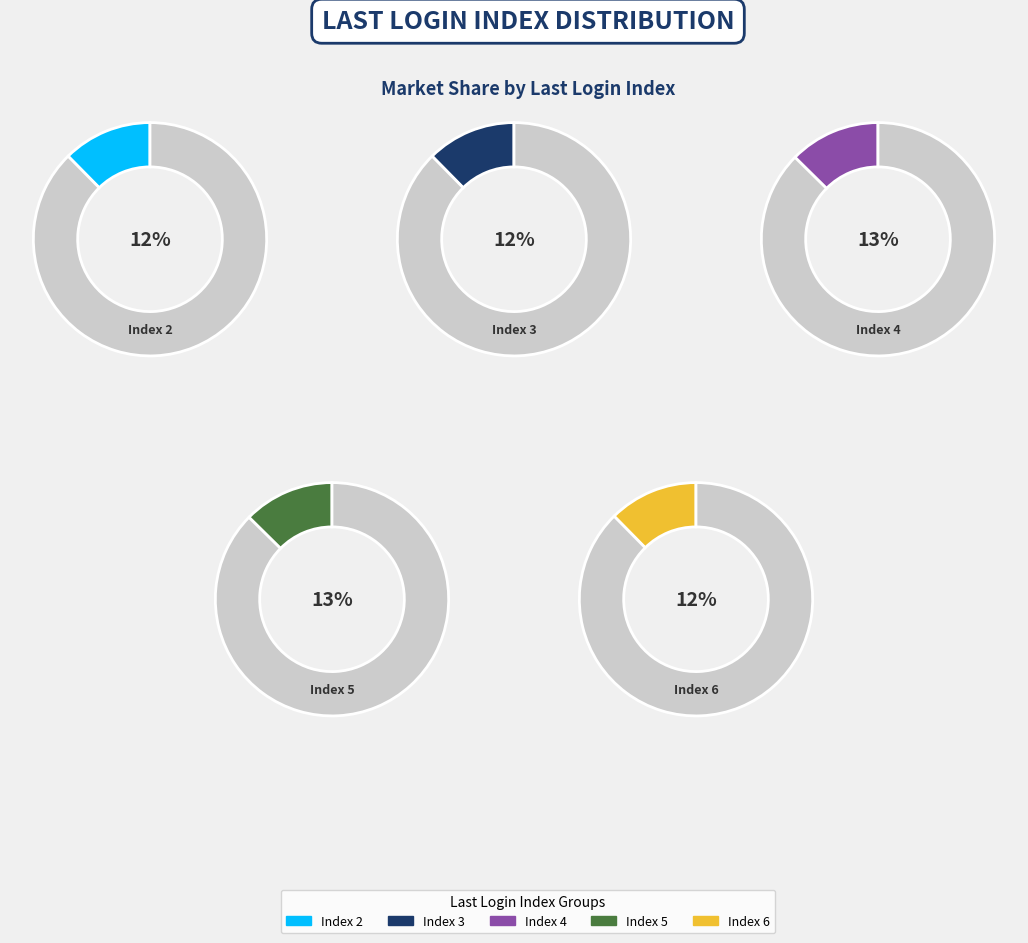

Combined, do Index 7 and Index 3 account for over 50%?

No